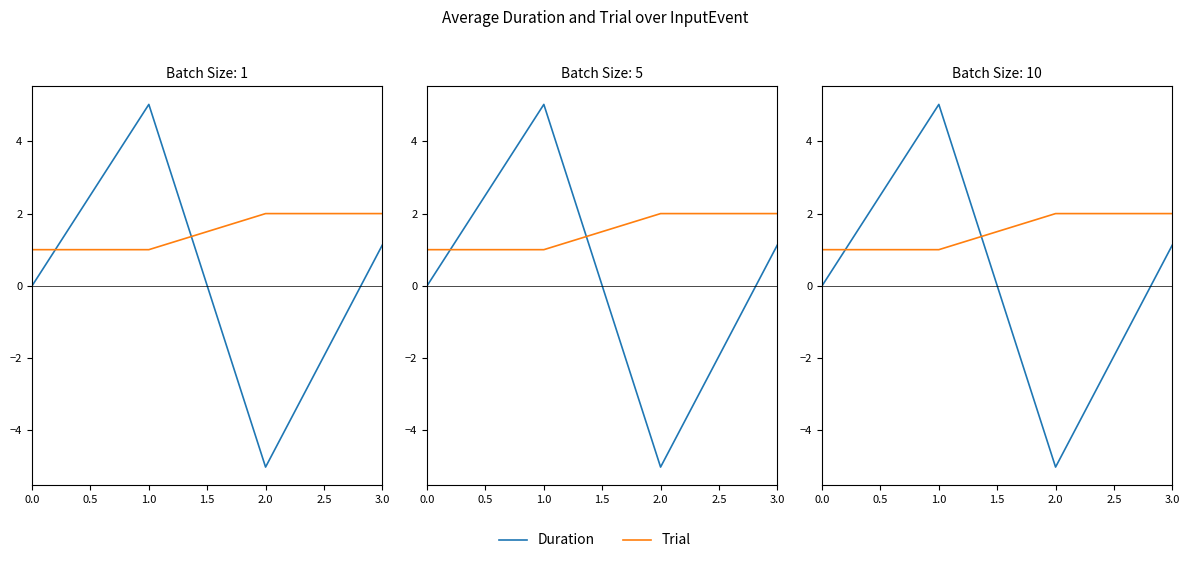

Does the chart display data point markers on the line(s)?

No